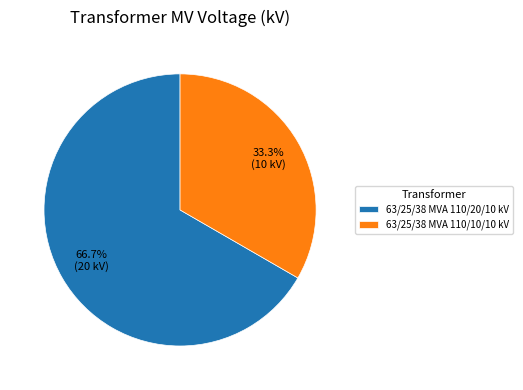

Is the sum of 63/25/38 MVA 110/20/10 kV and 63/25/38 MVA 110/10/10 kV greater than half?

Yes